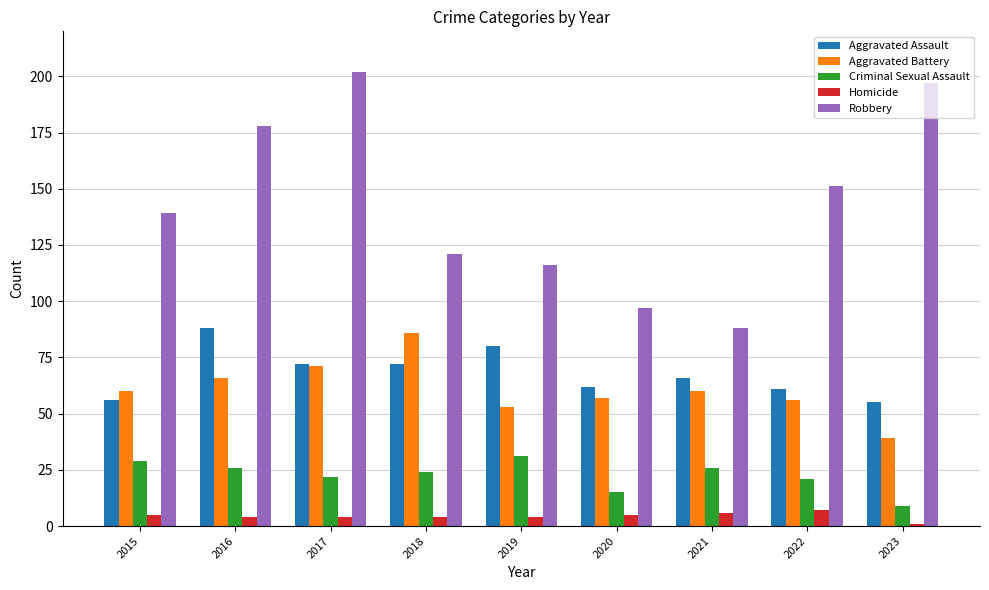

What is the highest value of the Homicide series?

7